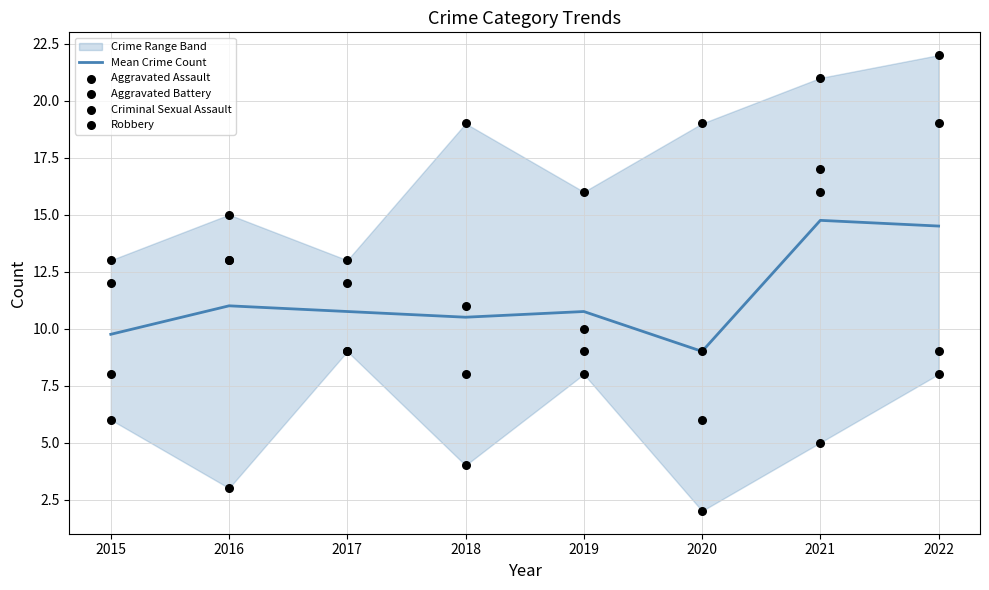

At which category is the sum across all series the highest?

2021